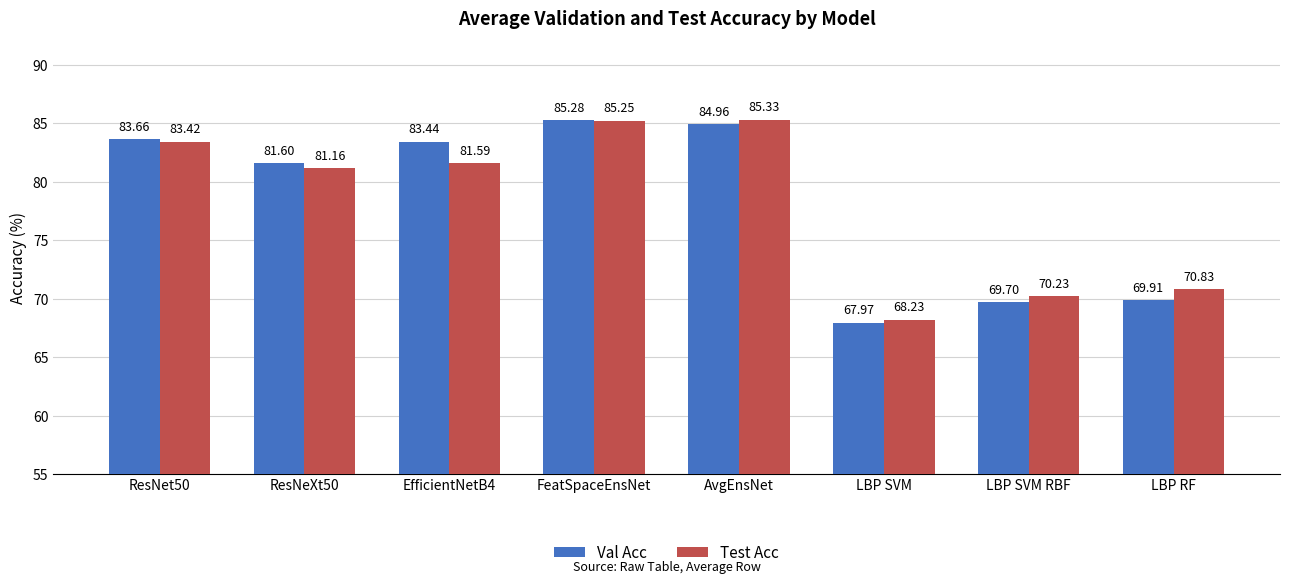

How many groups of bars are there?

8